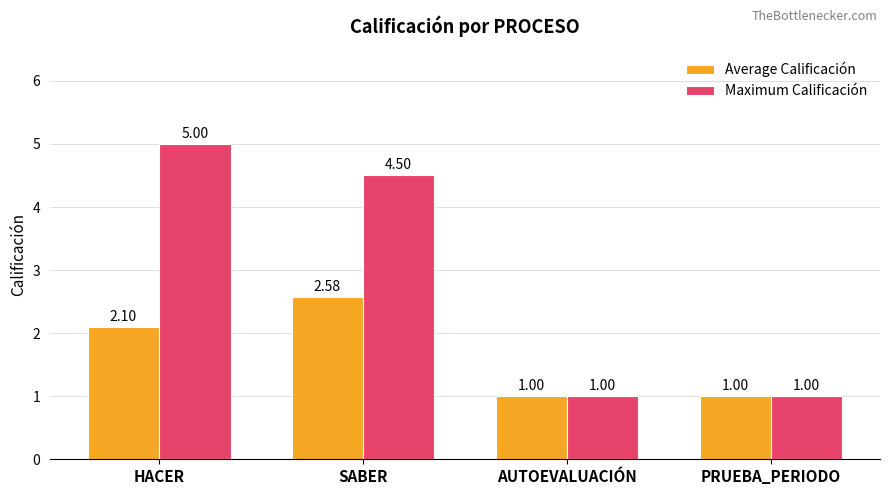

What is the difference between the Average Calificación values at HACER and AUTOEVALUACIÓN?

1.1